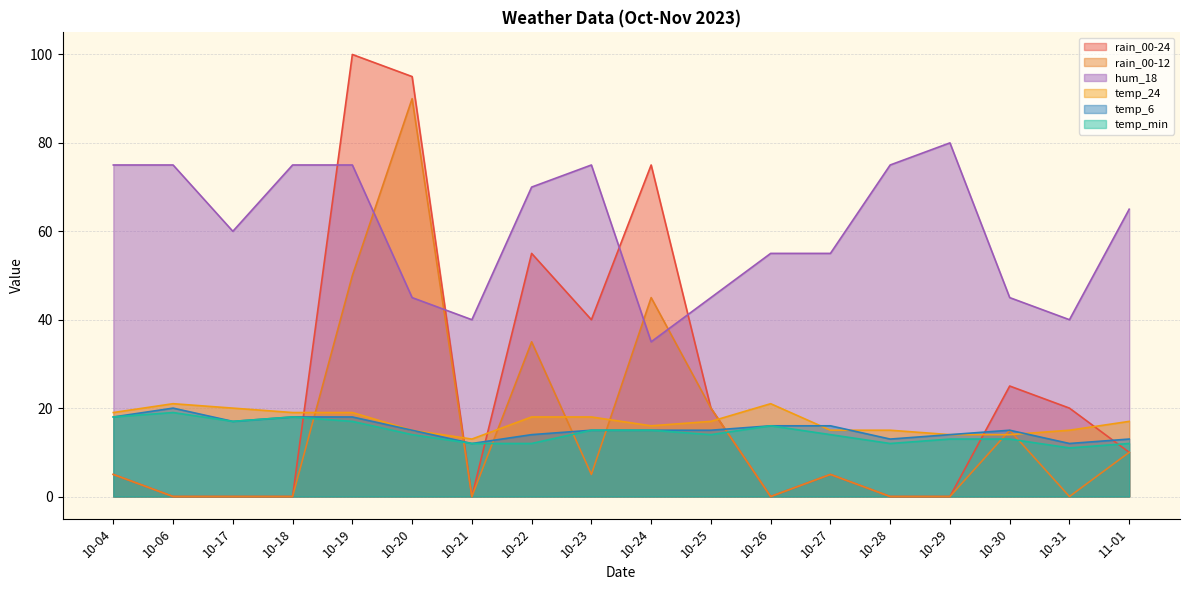

What is the highest value of the rain_00-24 series?

100